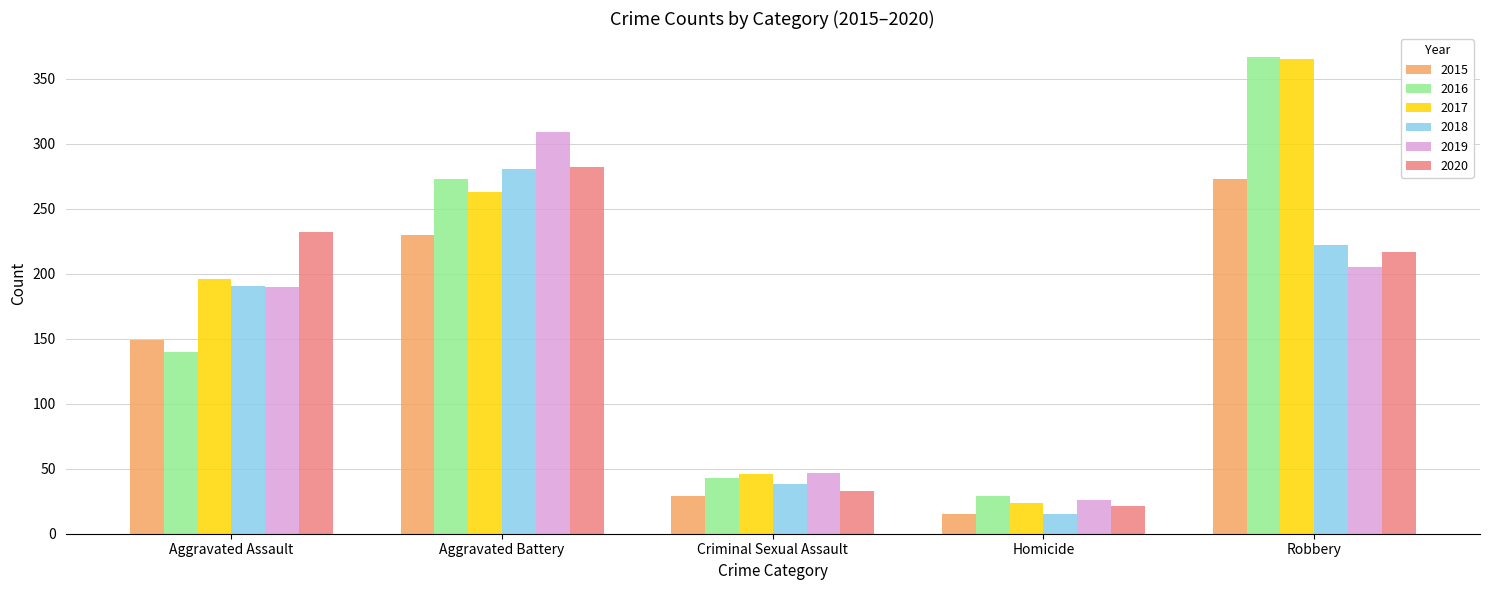

Reading right to left, what are all the values shown in this chart?

2015: 273	15	29	230	149
2016: 367	29	43	273	140
2017: 365	24	46	263	196
2018: 222	15	38	281	191
2019: 205	26	47	309	190
2020: 217	21	33	282	232